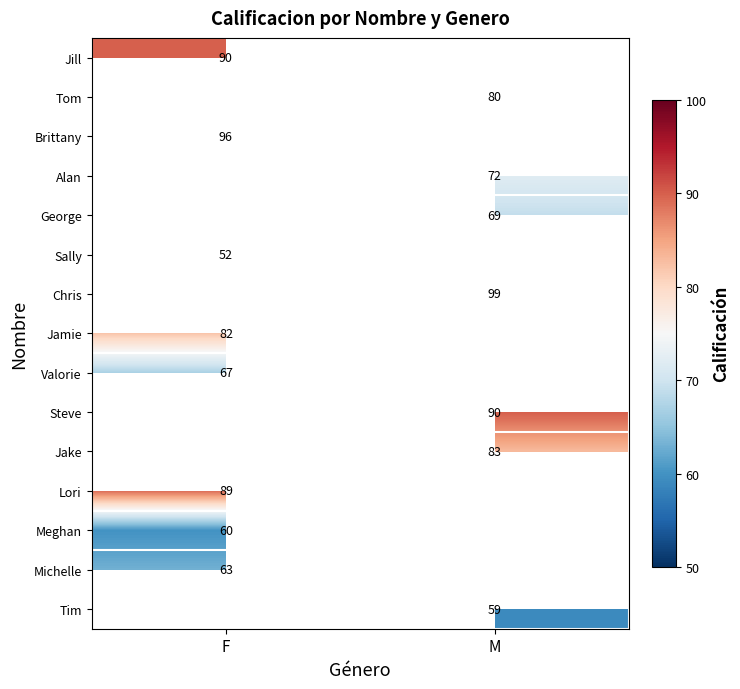

The value of Jamie at F is 115. True or false?

False